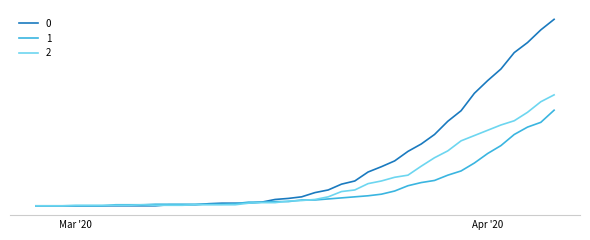

What is the label of the 32nd point from the left?

2020-03-29